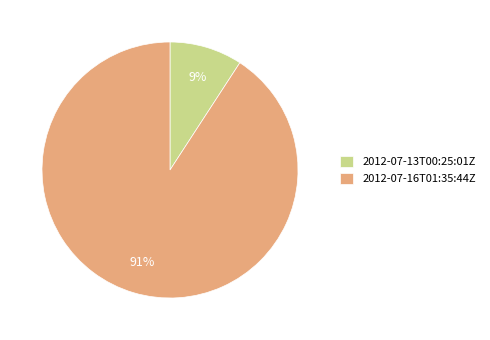

Combined, do 2012-07-16T01:35:44Z and 2012-07-13T00:25:01Z account for over 50%?

Yes